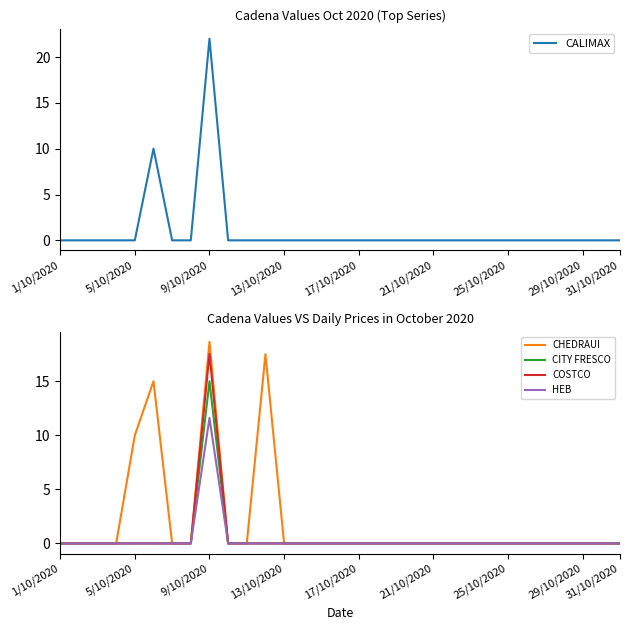

True or false: CITY FRESCO has a value of -9.8 at 21/10/2020.

False